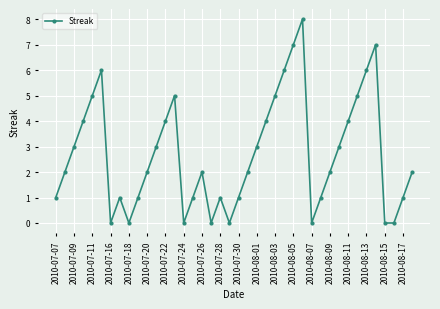

What is the sum of all values?

108